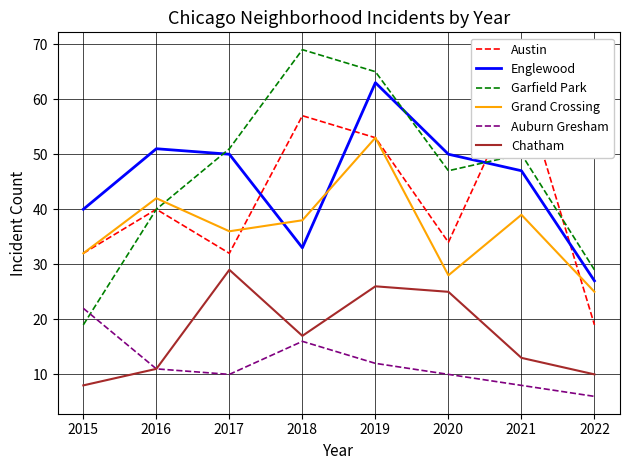

What is the minimum value shown in the chart?

6